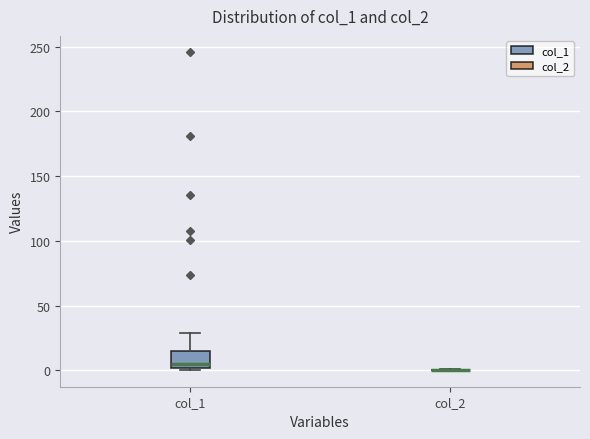

Reading left to right, transcribe this box plot: for each box, give where its median line is, the range the box spans, and where its two whiskers end, as read against the y-axis. The values are not printed on the chart, so give them approximately, as read against the axis.

col_1: median 5, box 0 to 15, whiskers 0 (just below the box's lower edge) to 30
col_2: box collapsed to a line at 0, whiskers 0 to 0